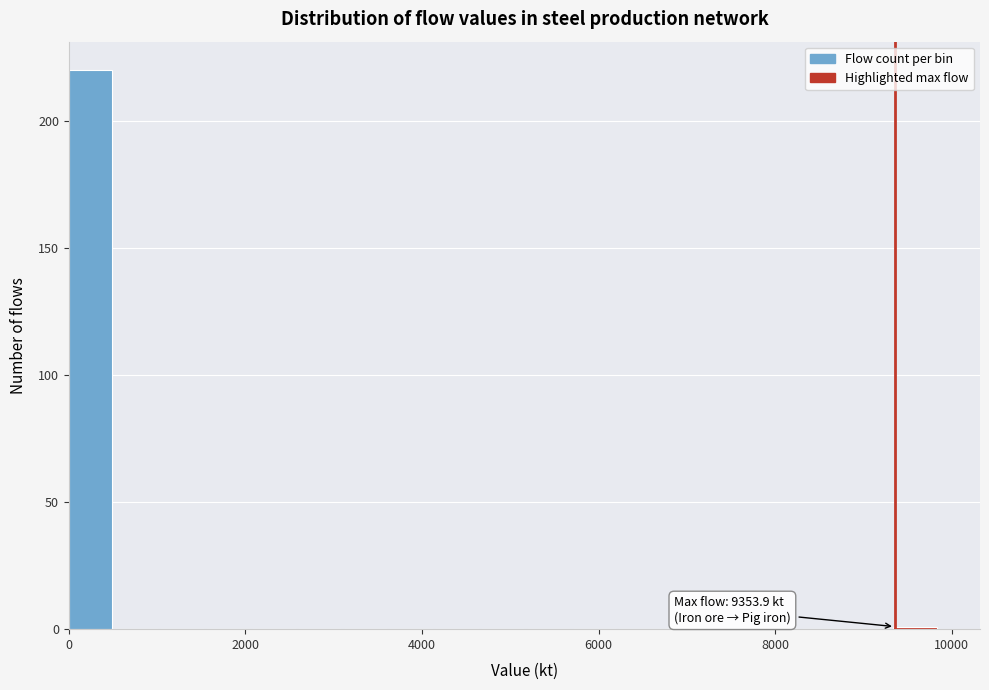

Around what value on the x-axis is the tallest bar? Give the approximate position of its centre, as read against the axis.

200